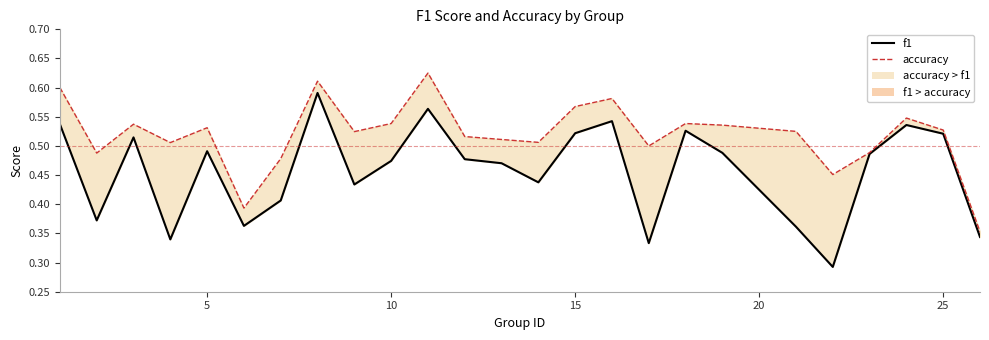

True or false: f1 and accuracy intersect in this chart.

False